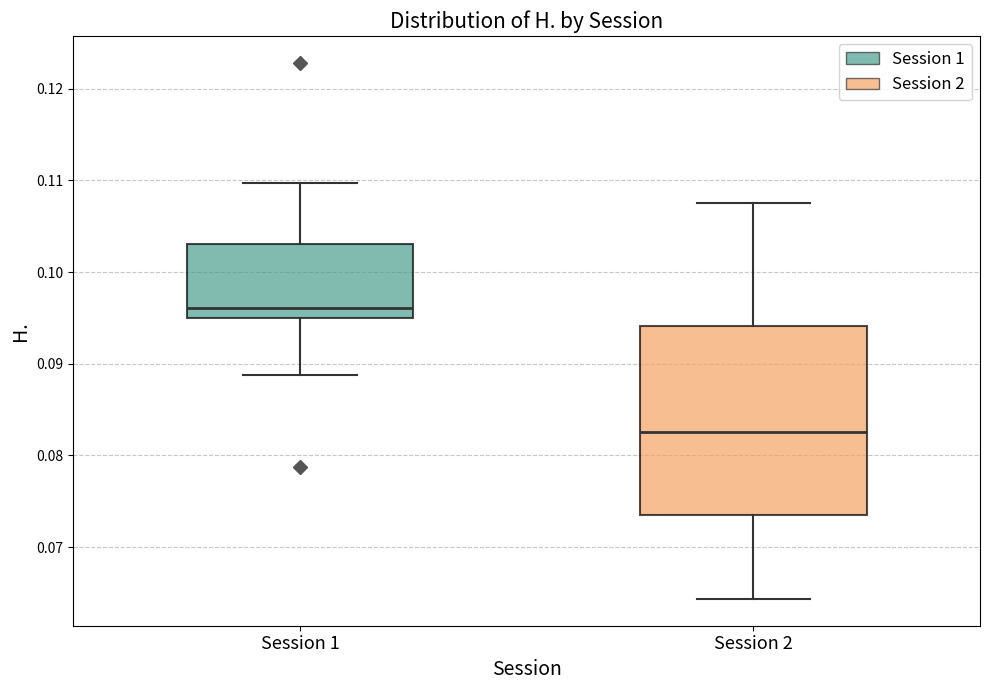

Comparing the boxes themselves (not the whiskers), which one is the tallest?

Session 2